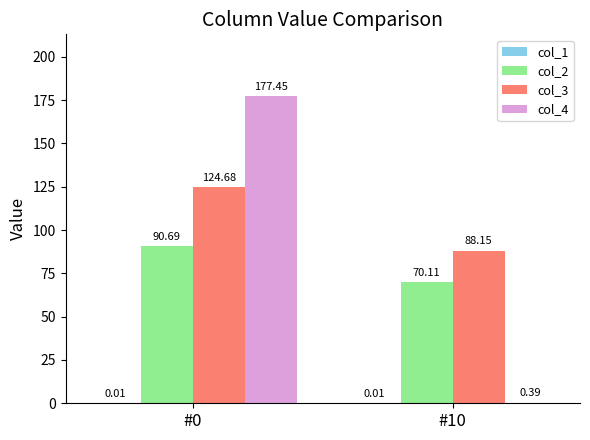

Where is col_2 nearest to the value 80?

#10